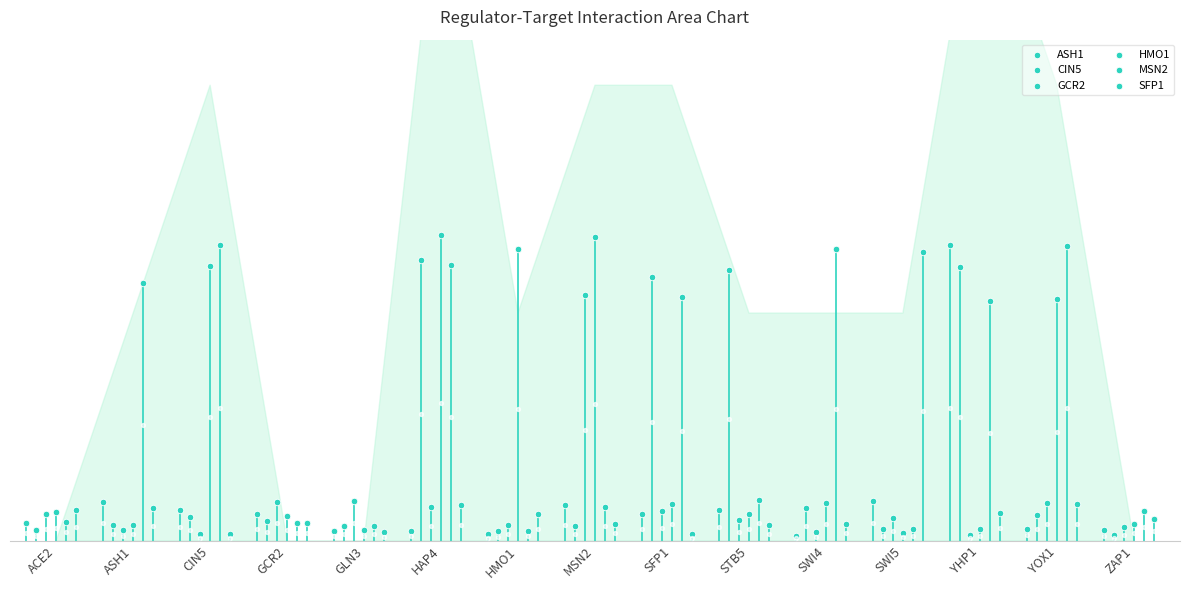

At how many categories does at least one series exceed 0?

15